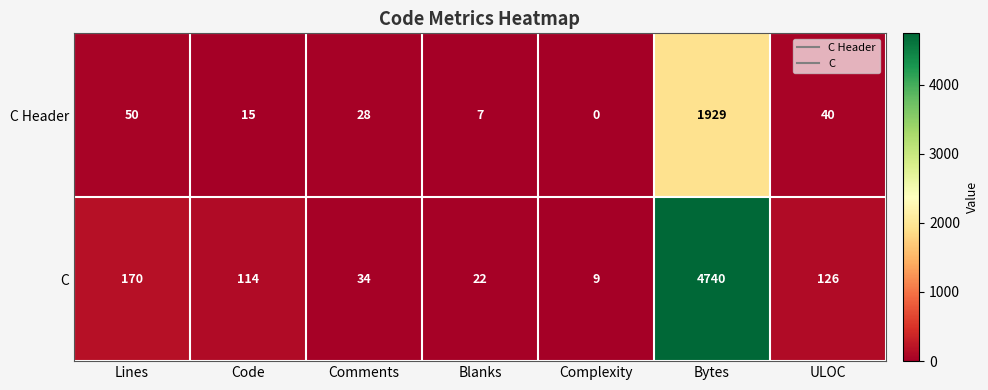

Reading left to right, list all the values displayed in this chart.

C Header: Lines=50	Code=15	Comments=28	Blanks=7	Complexity=0	Bytes=1929	ULOC=40
C: Lines=170	Code=114	Comments=34	Blanks=22	Complexity=9	Bytes=4740	ULOC=126